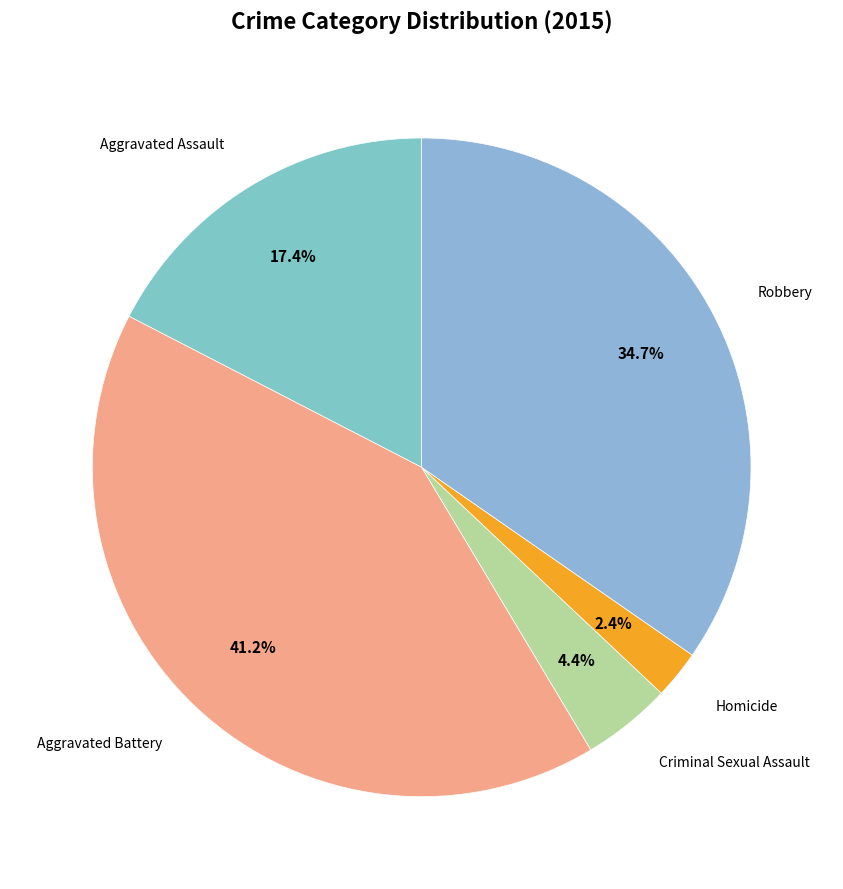

Count the number of slices in the pie.

5